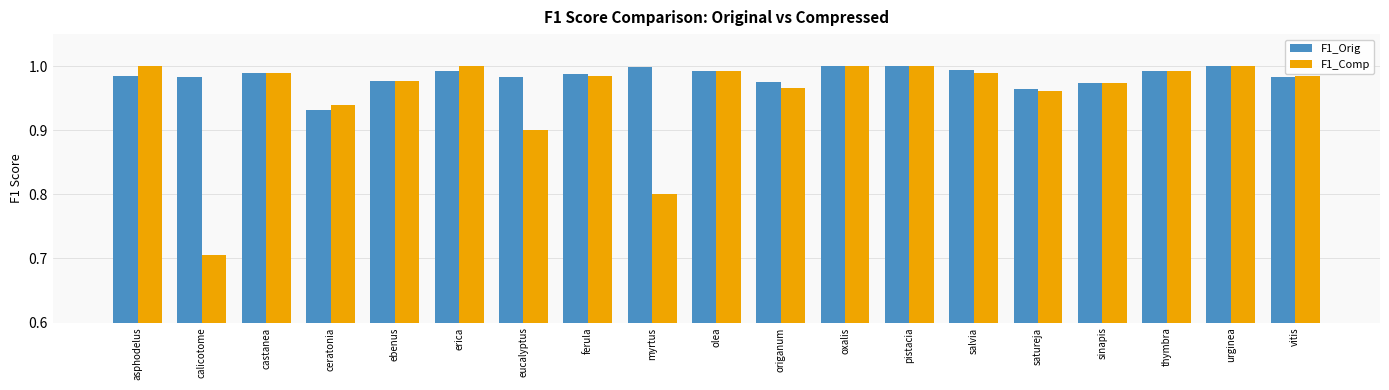

Which label corresponds to the smallest value in the chart?

calicotome